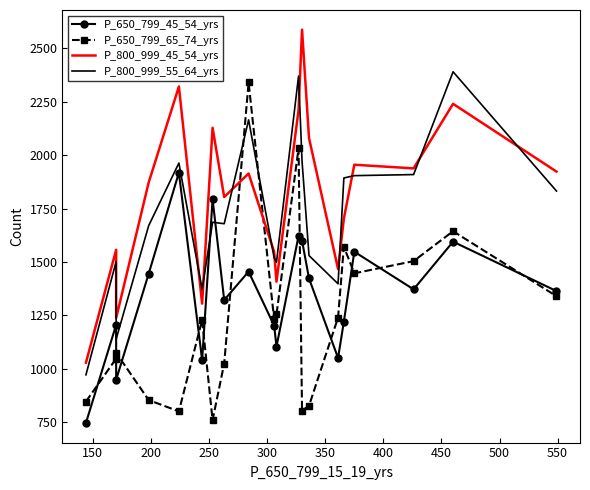

How many interior local valleys does the P_800_999_55_64_yrs series have?

5